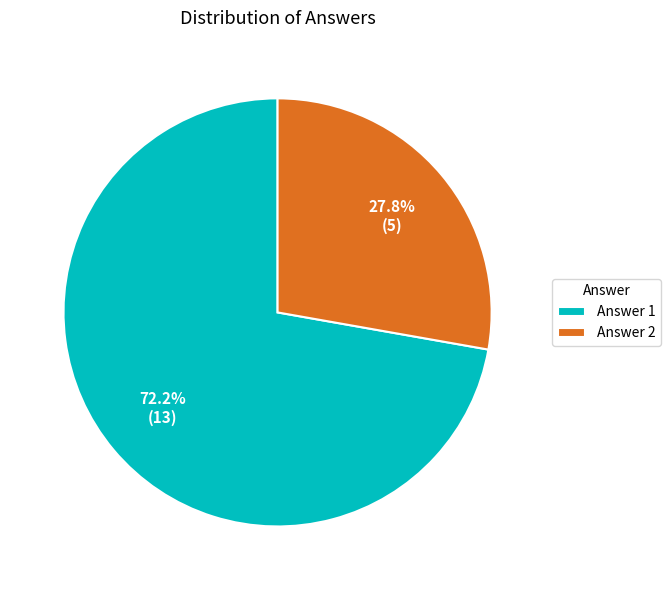

Is there any slice that represents more than half of the pie?

Yes